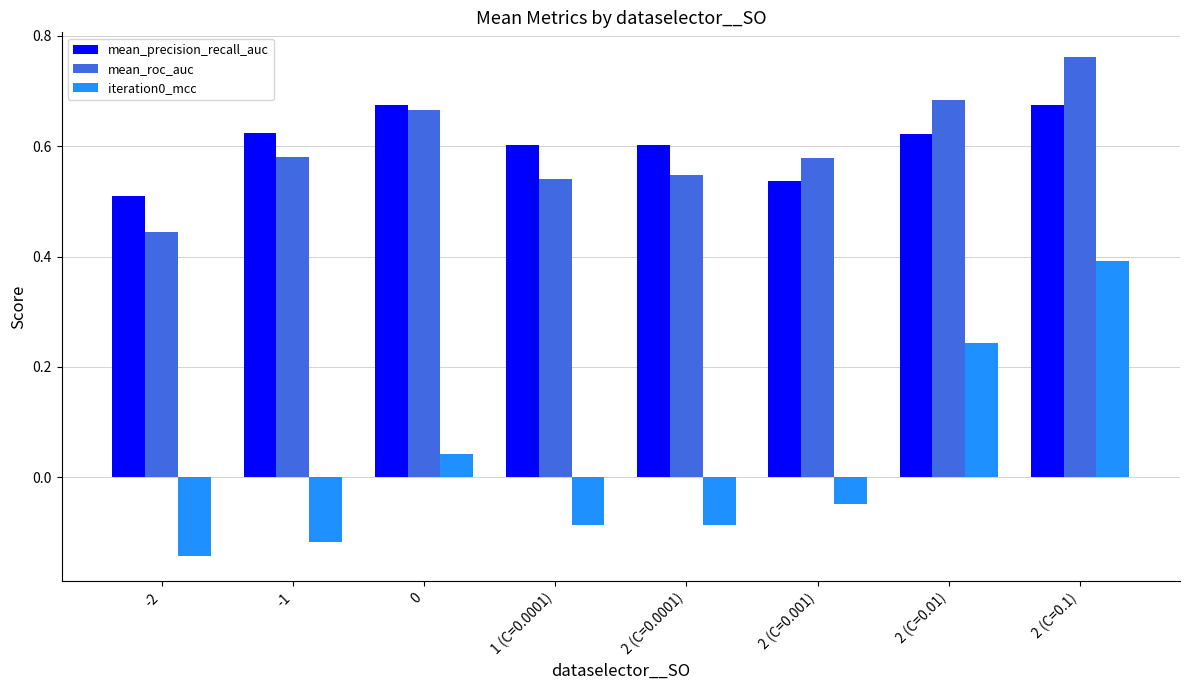

Count the mean_precision_recall_auc values in the range 0 to 1.

8